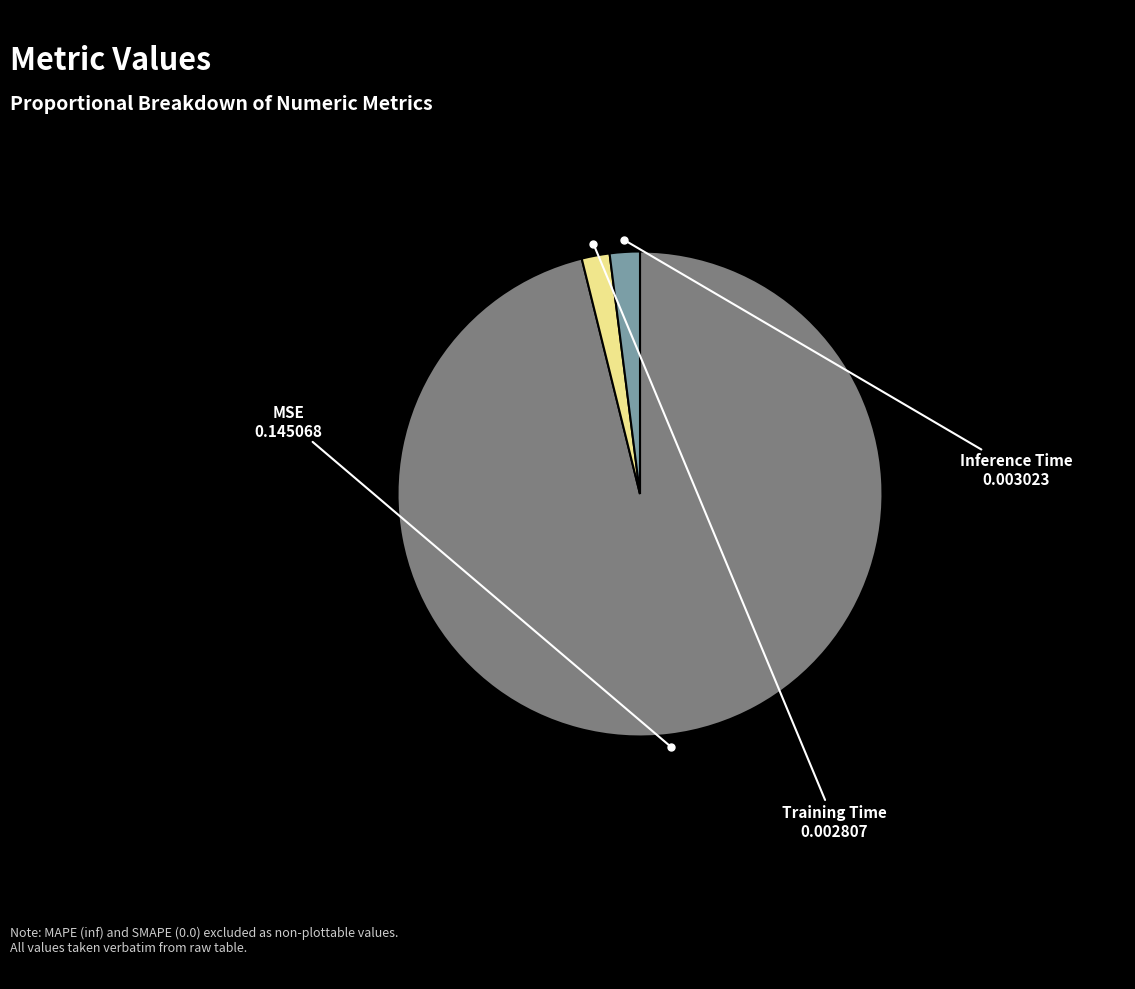

Is it true that Inference Time is 2% of the pie?

True